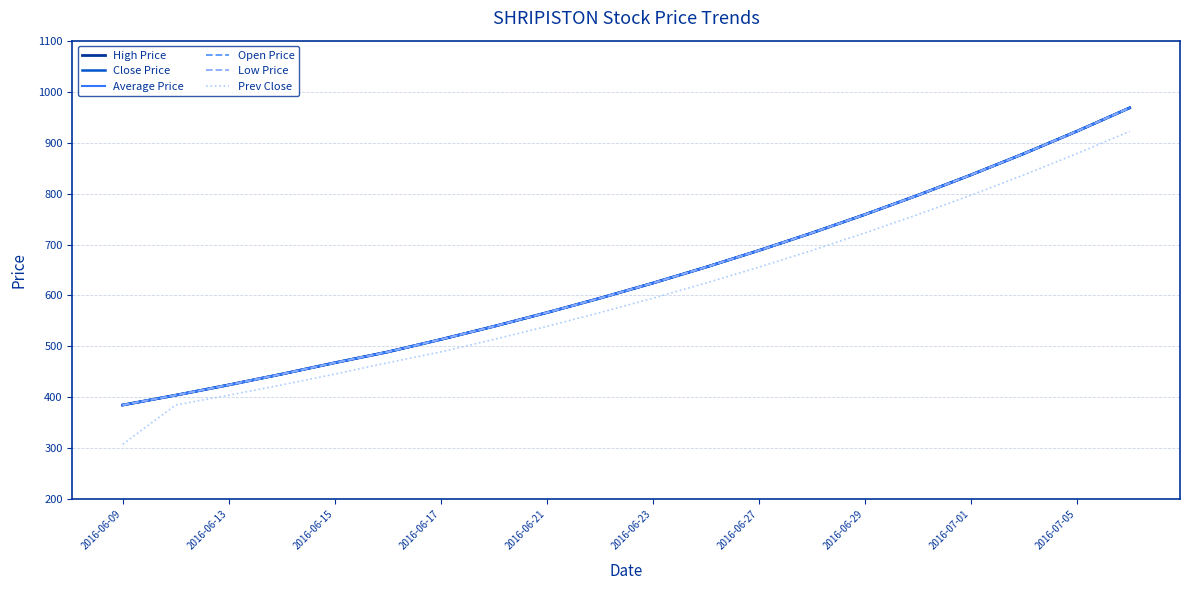

Is this an area chart (filled region under the line)?

No